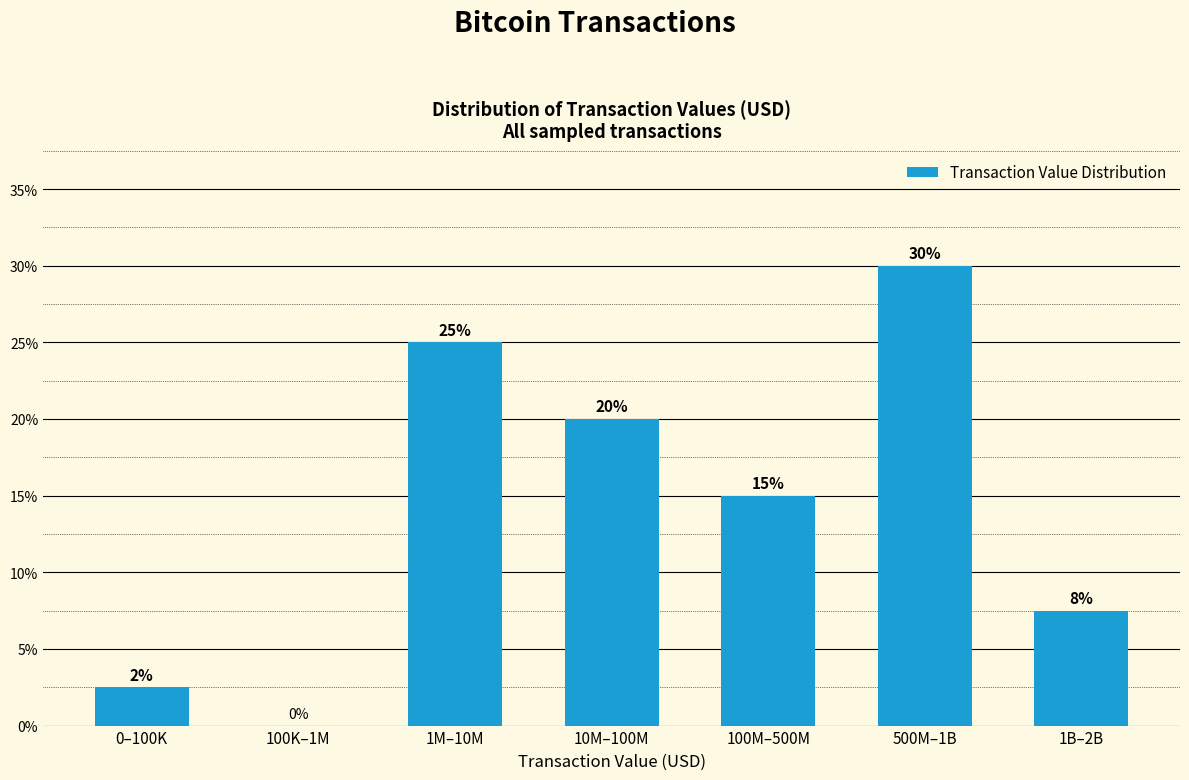

At which label is the value closest to 15?

100M–500M